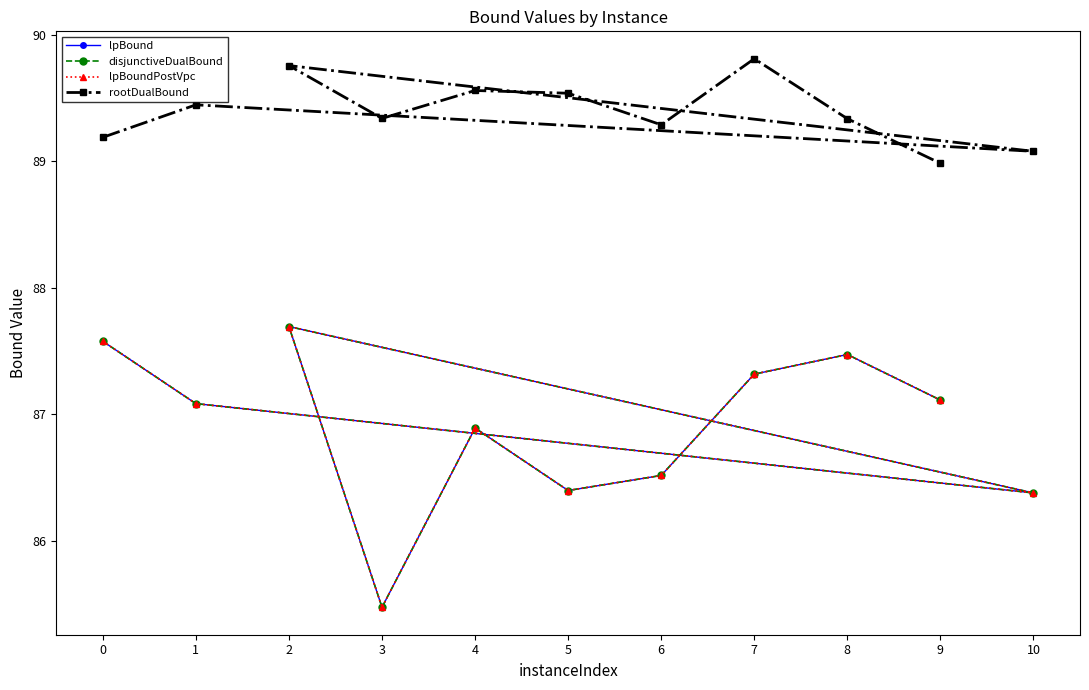

True or false: lpBound has a value of 87.7 at 2.

True